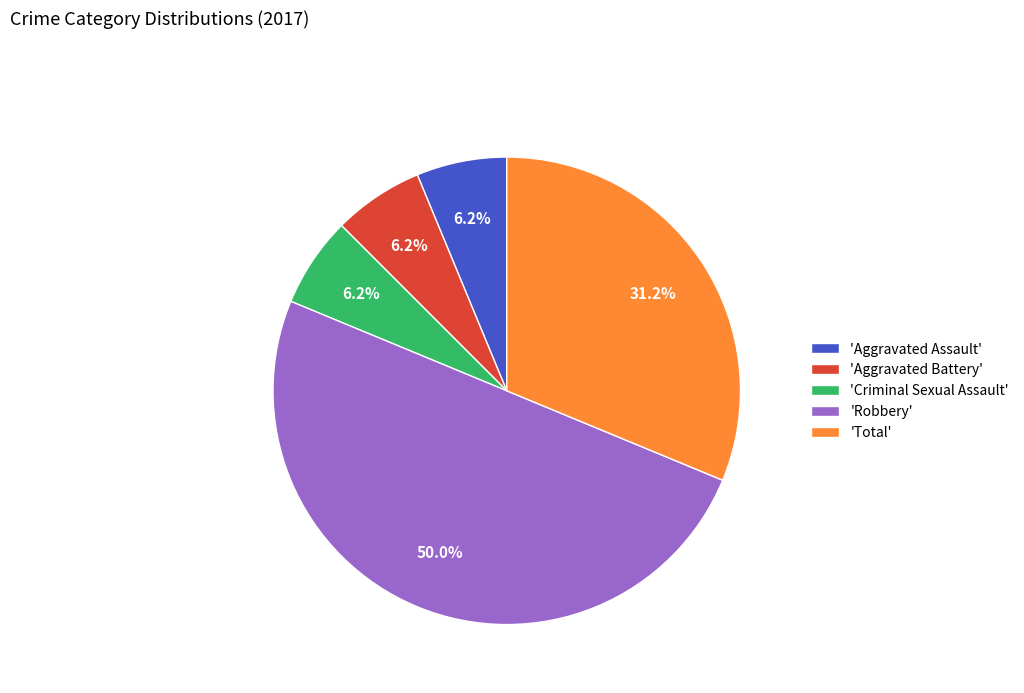

Count the number of slices in the pie.

5